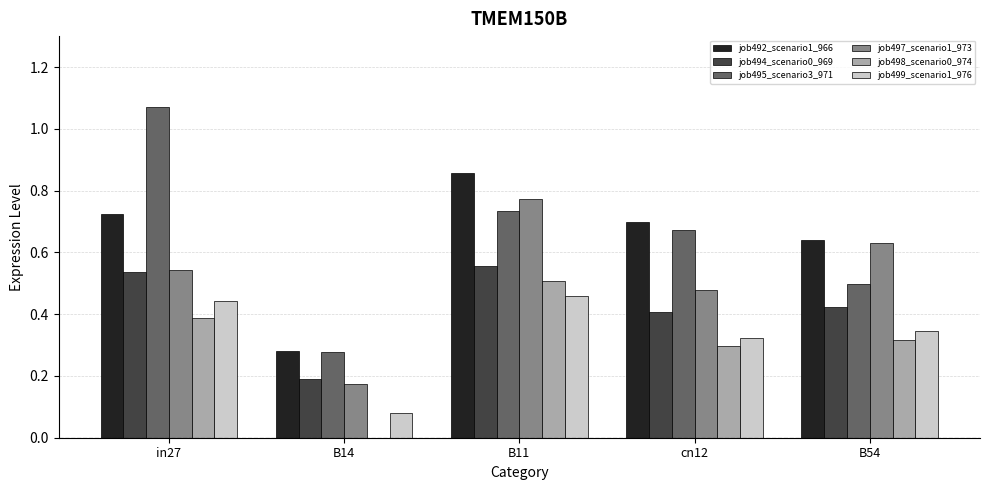

At which label does job495_scenario3_971 reach its peak?

in27